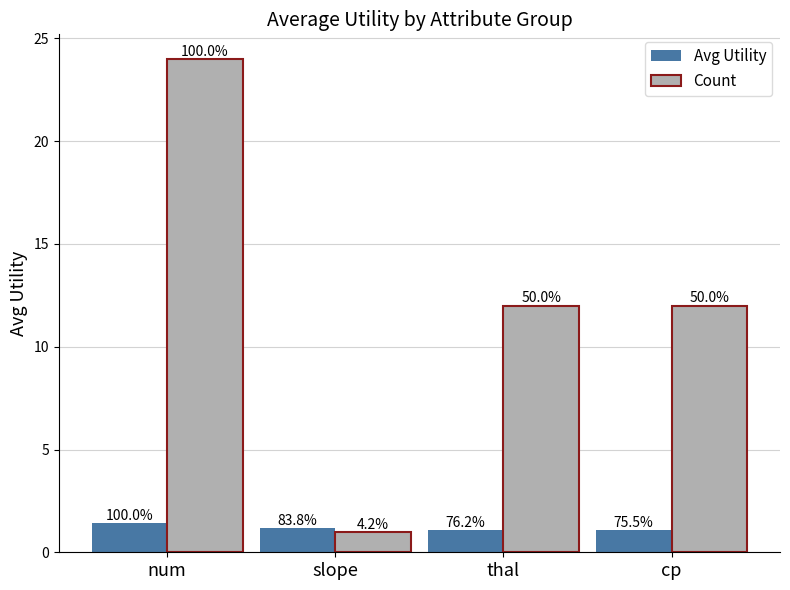

What is the lowest value of the Avg Utility series?

1.1